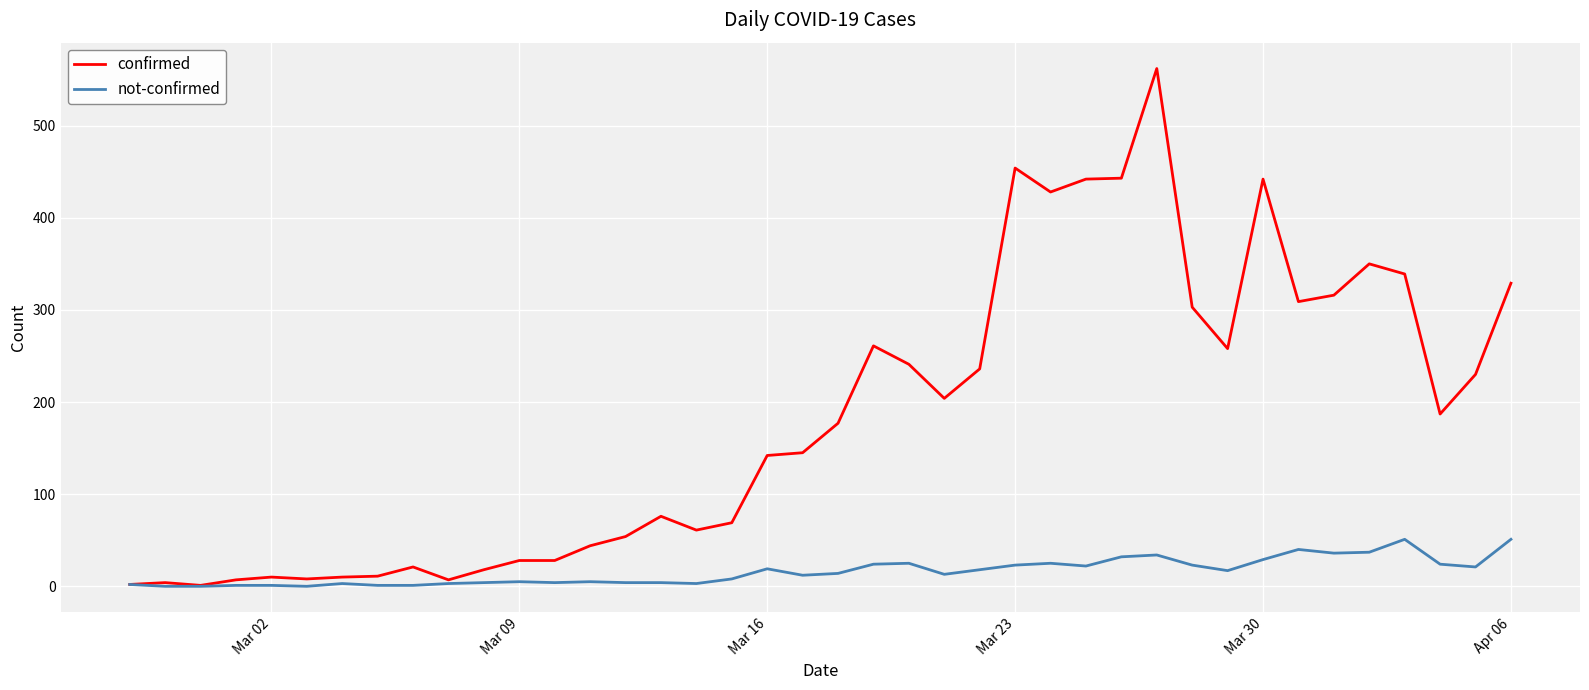

List the series in order of their overall mean, highest first.

confirmed, not-confirmed